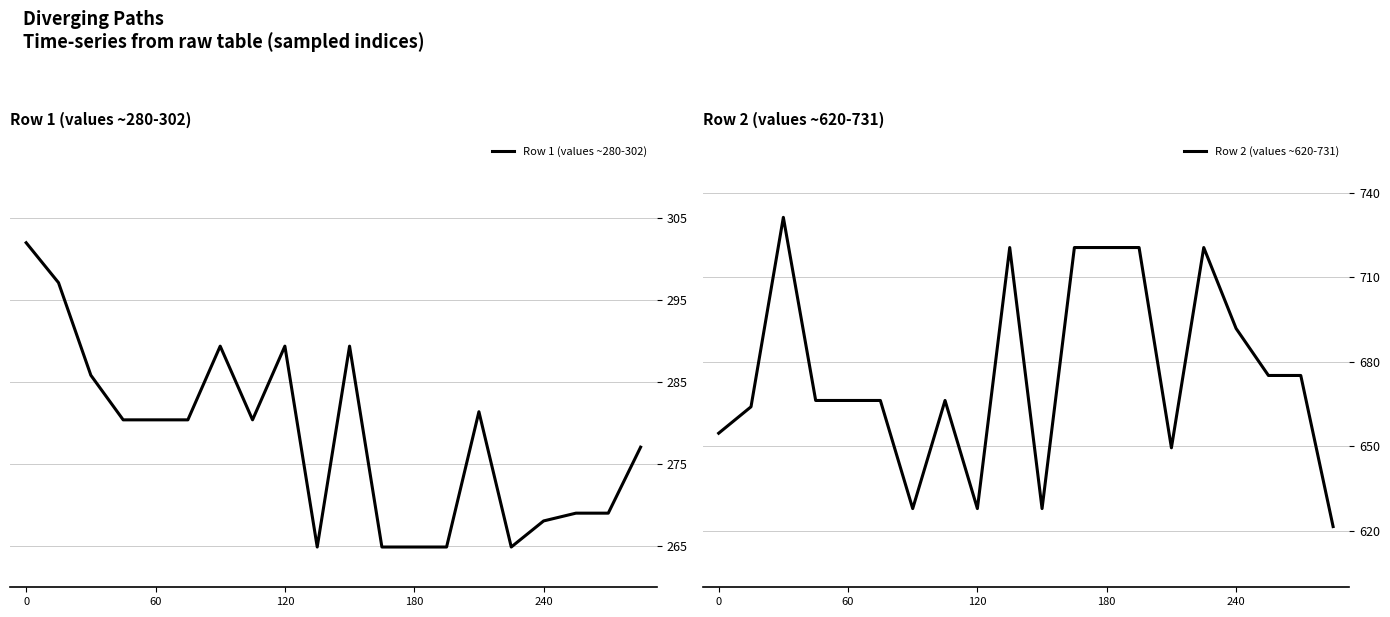

True or false: Row 1 (values ~280-302) has a value of 264.9 at 180.

True